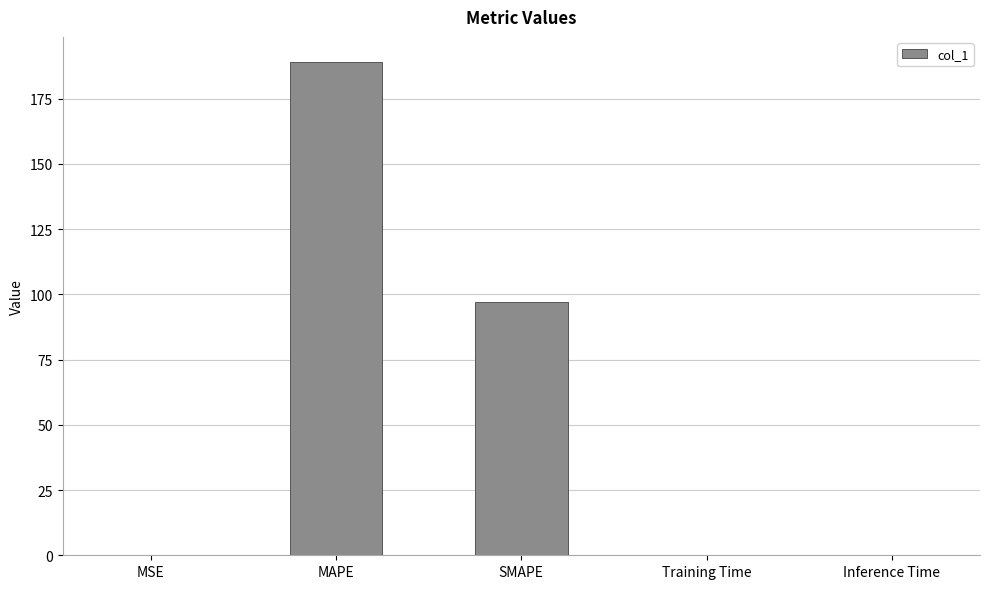

The value at SMAPE is 132.5. True or false?

False